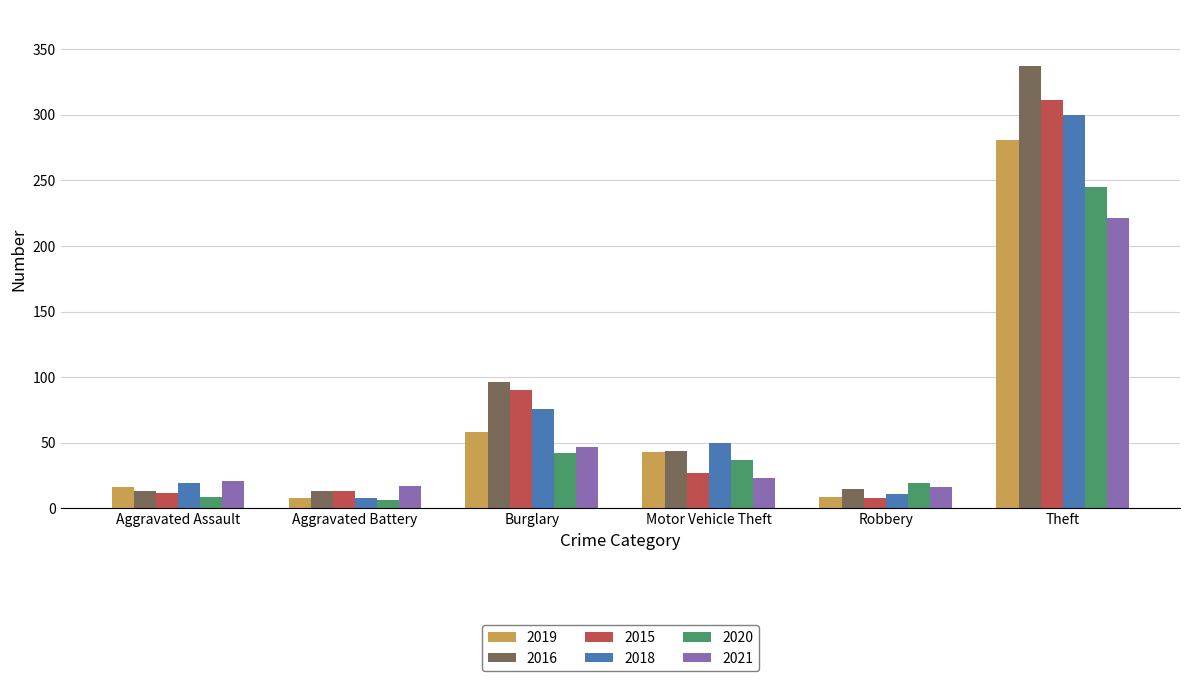

How many bars are there in total?

36